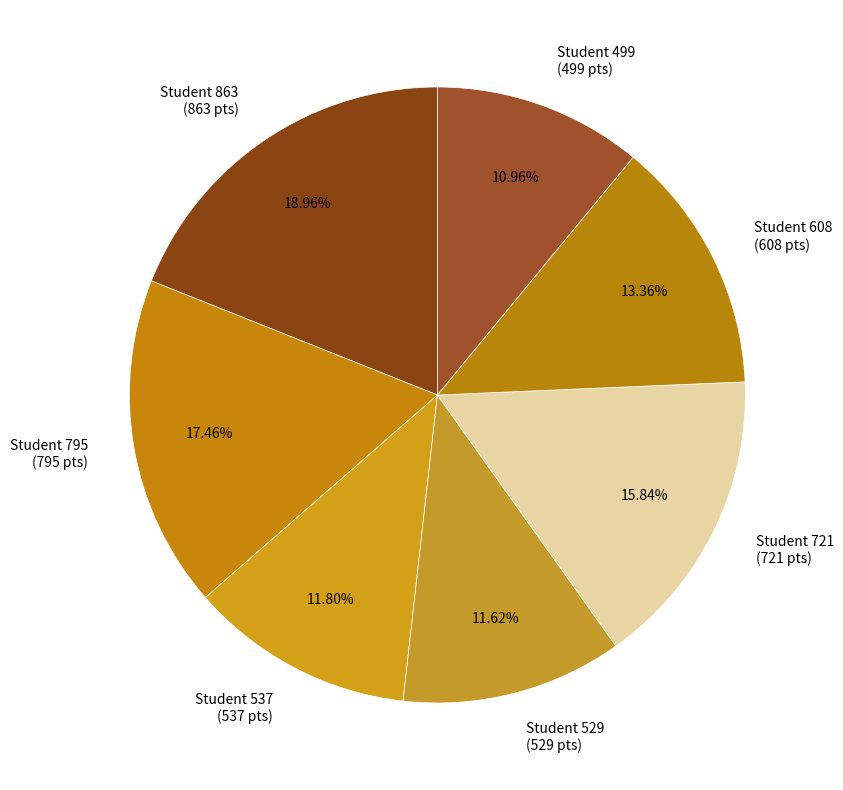

To the nearest percent, what is the combined percentage of Student 529 and Student 608?

25%